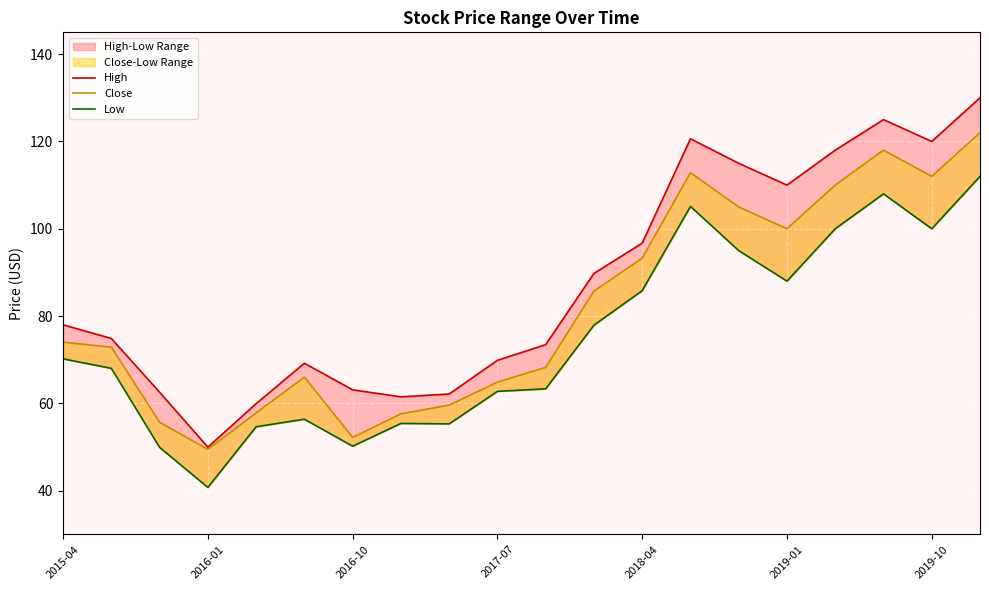

At how many categories does at least one series exceed 51?

19